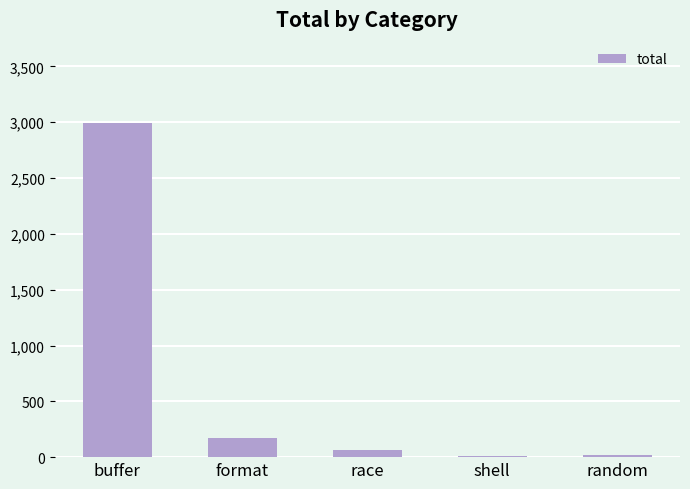

The chart shows a value of 67 at race. True or false?

True